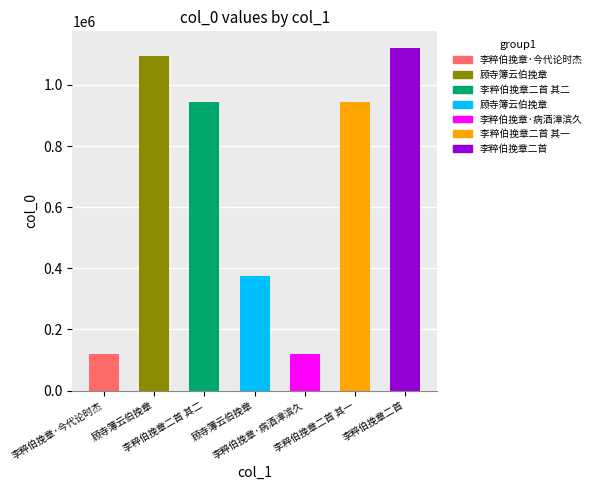

Reading left to right, transcribe all the data shown in this chart.

120734	1096258	943350	375555	120731	943351	1119365